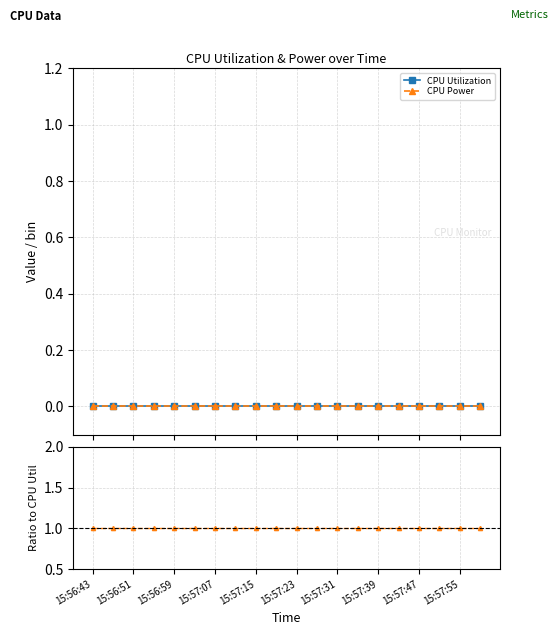

Rank the categories by CPU Power value from highest to lowest.

15:56:43, 15:56:51, 15:56:59, 15:57:07, 15:57:15, 15:57:23, 15:57:31, 15:57:39, 15:57:47, 15:57:55, 10, 11, 12, 13, 14, 15, 16, 17, 18, 19